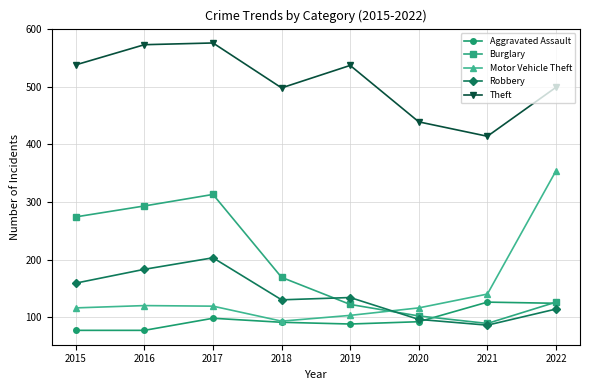

Which series has the widest spread of values?

Motor Vehicle Theft